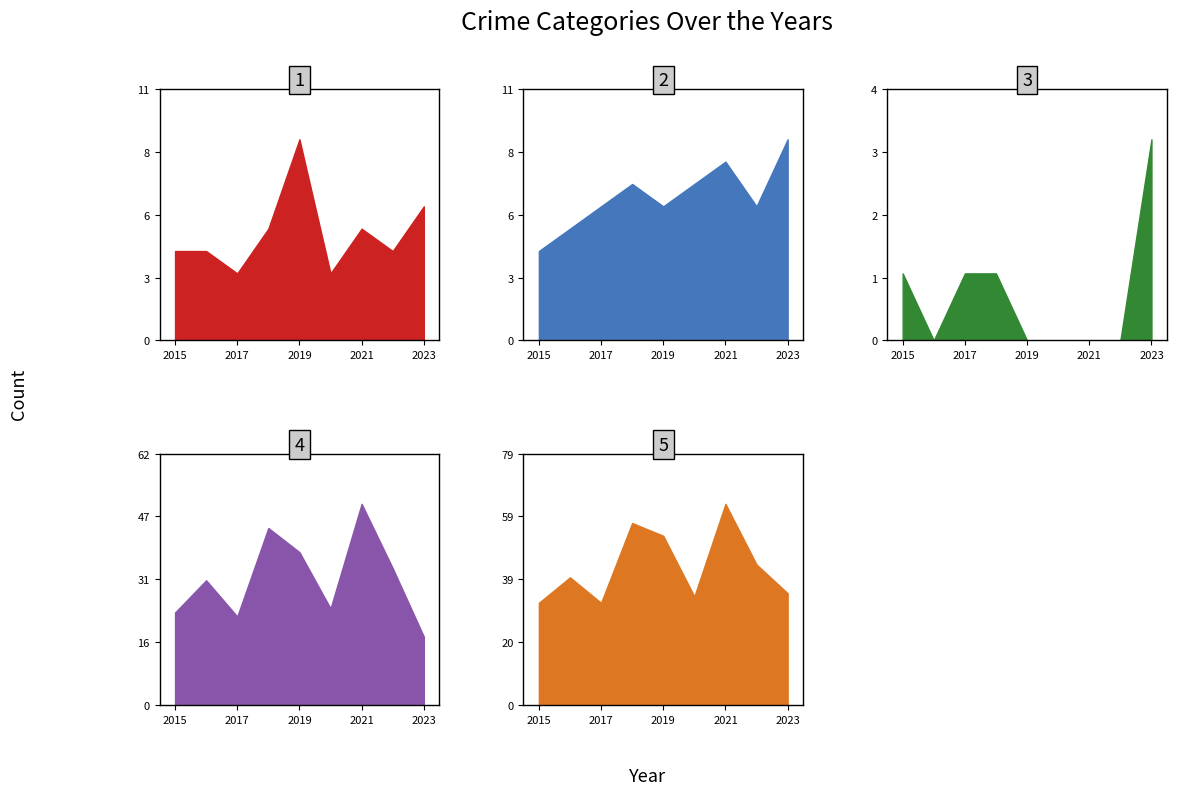

What is the approximate value of Total at 2015, to the nearest 10?

30